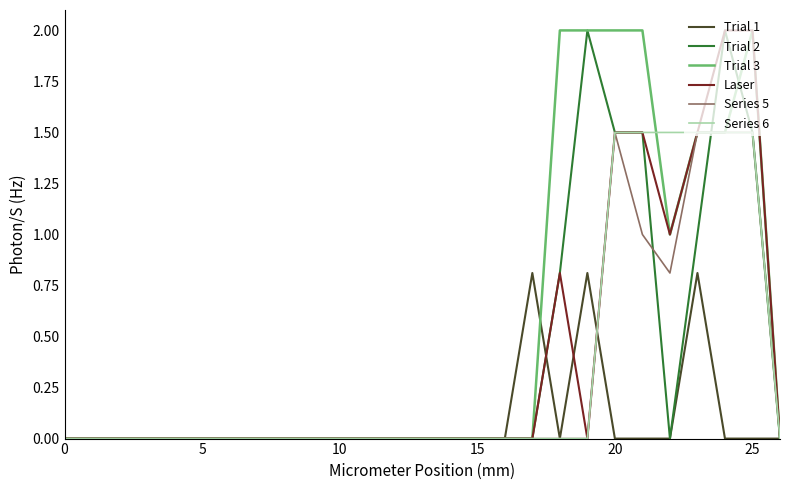

Which series has the largest total across all categories?

Trial 3